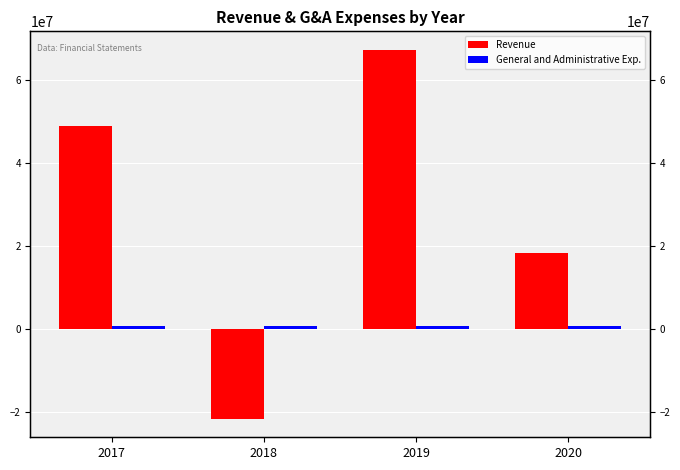

Which category has the highest value in the Revenue series?

2019